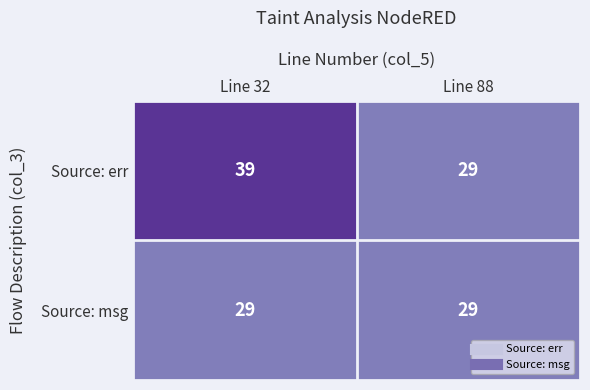

True or false: Source: msg has a value of 15 at Line 32.

False